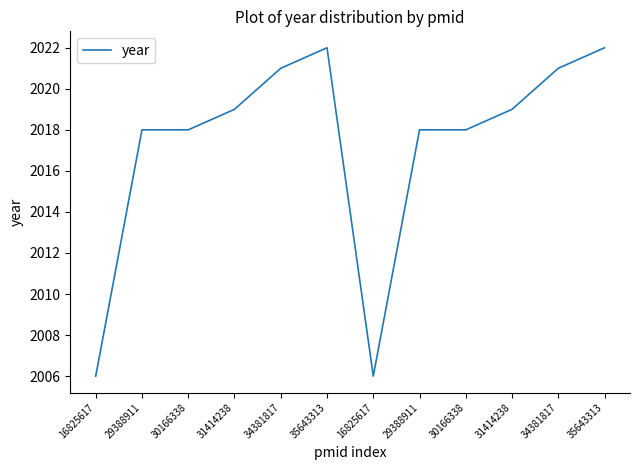

Count the number of categories in the chart.

12